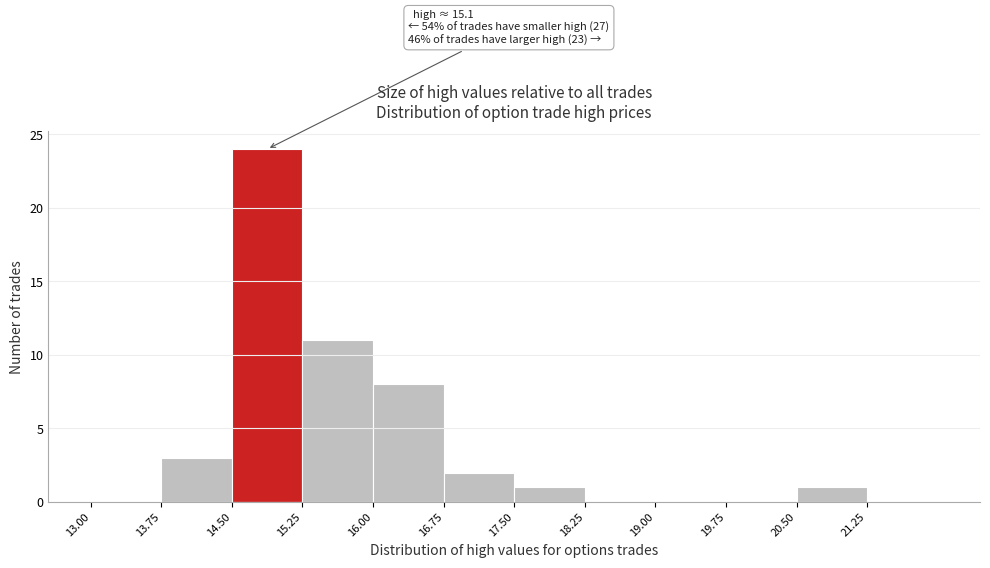

Which range on the x-axis has the tallest bar?

14.50 to 15.25